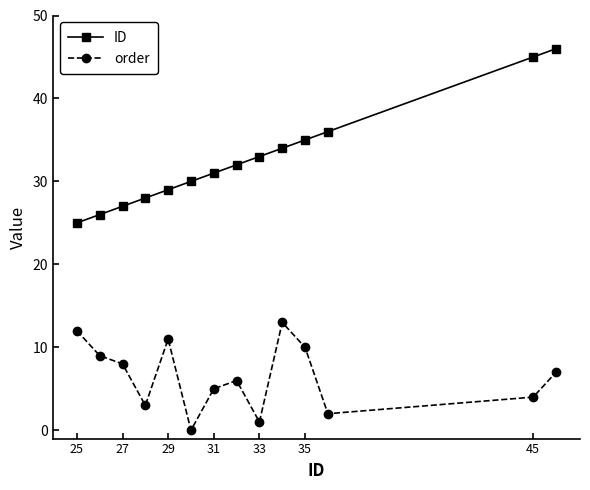

At how many categories does at least one series exceed 43?

2